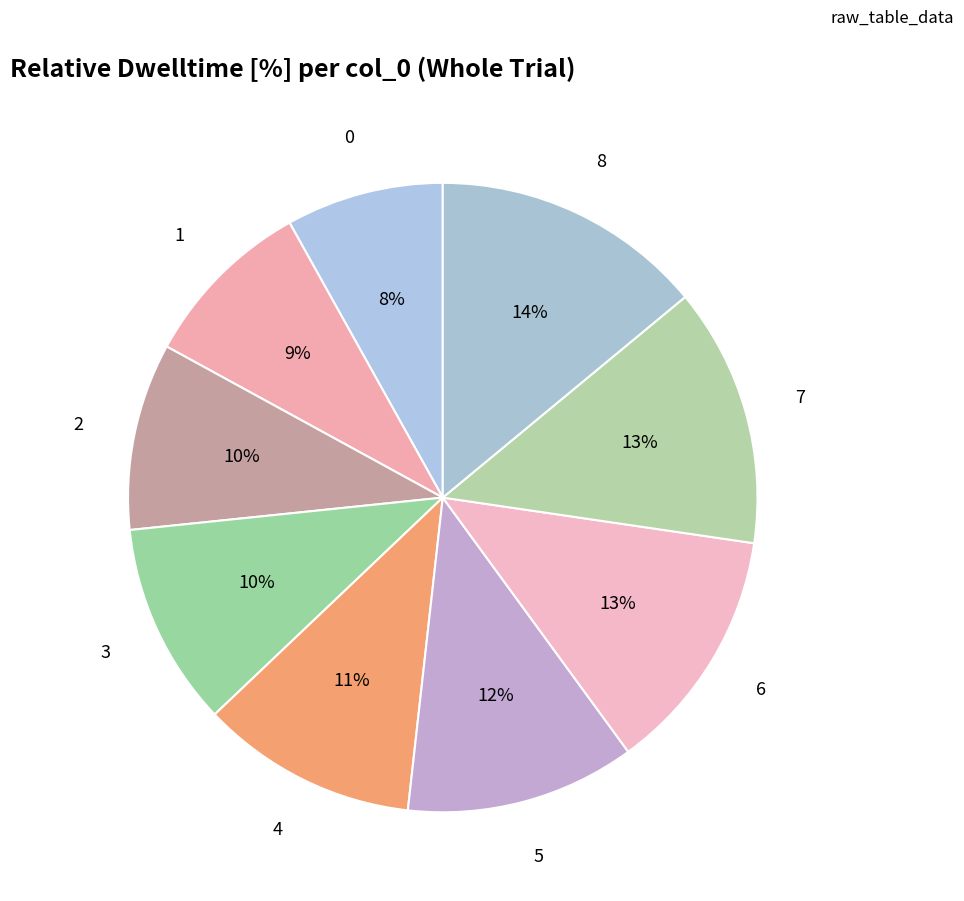

The 4 slice represents 11% of the pie. True or false?

True